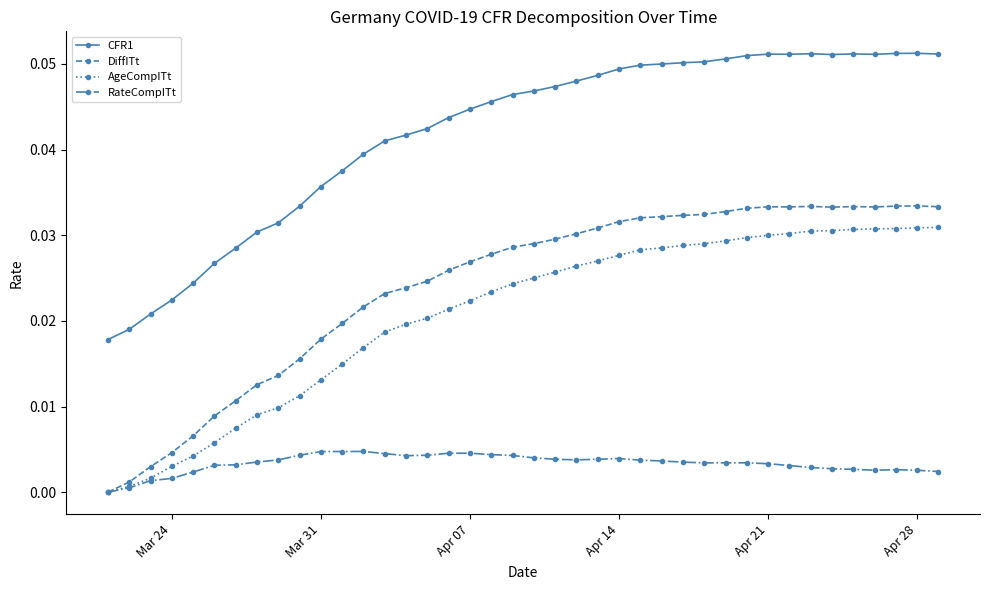

How many distinct data groups are displayed?

4